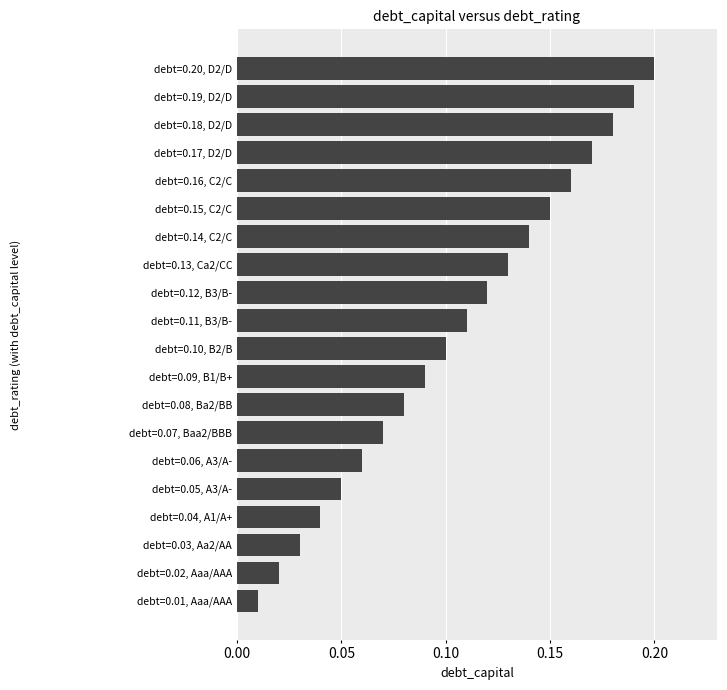

What is the sum of the values at debt=0.11, B3/B- and debt=0.15, C2/C?

0.3